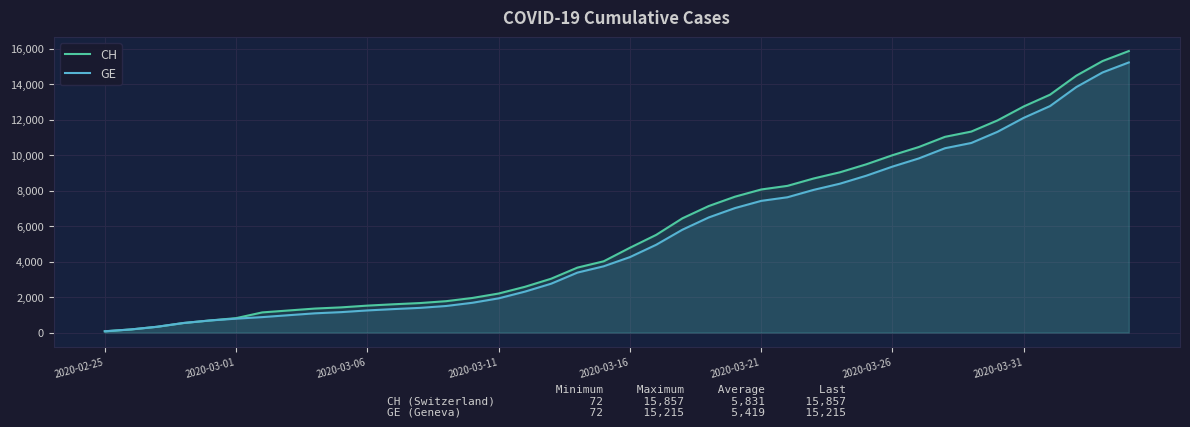

Which series has the widest spread of values?

CH